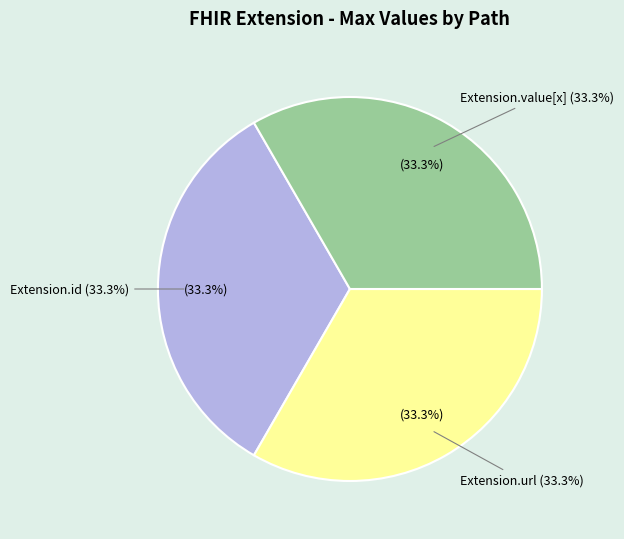

The Extension.value[x] slice represents 13% of the pie. True or false?

False